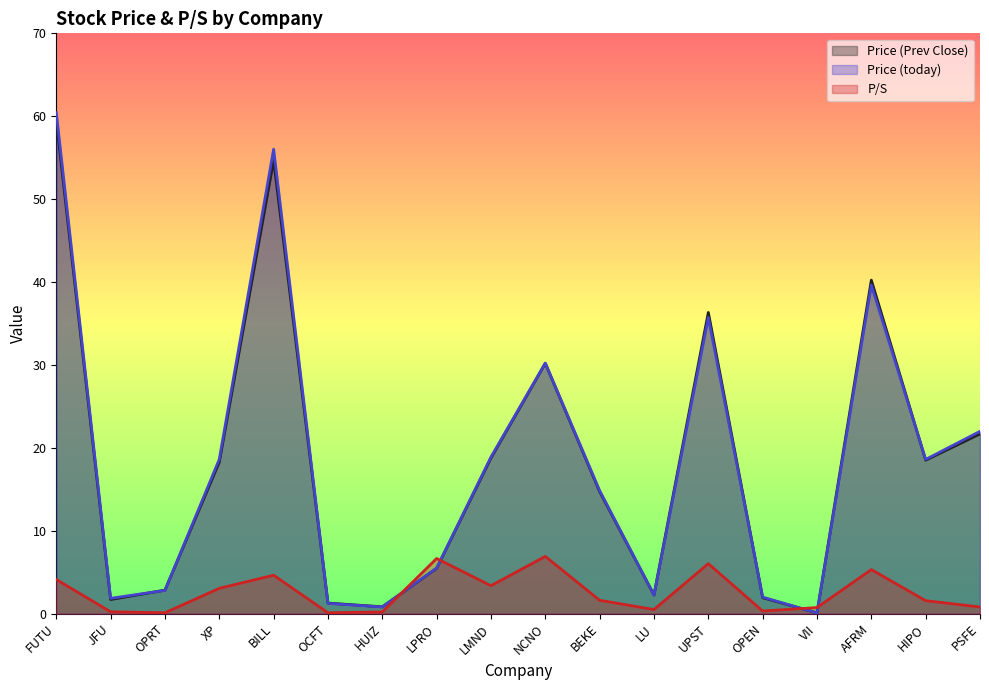

The value of Price (today) at PSFE is 31.4. True or false?

False